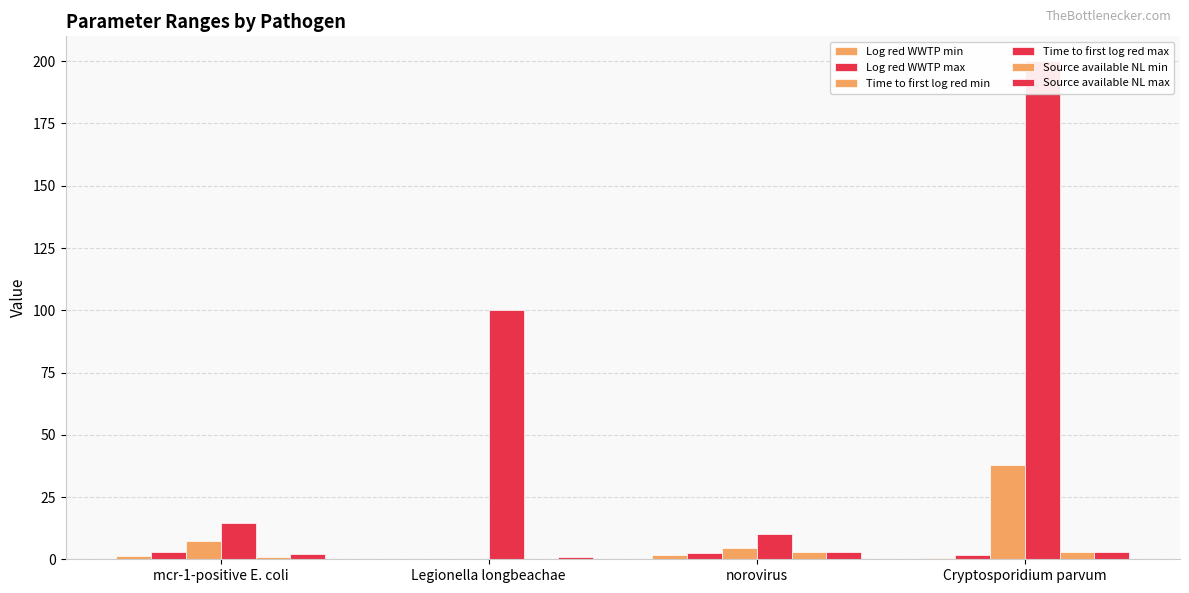

At which label does Time to first log red max first exceed 100?

Cryptosporidium parvum